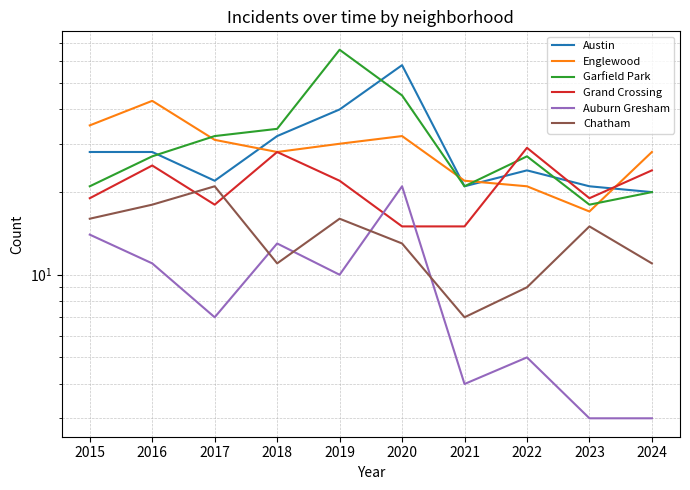

What is the highest value of the Austin series?

58